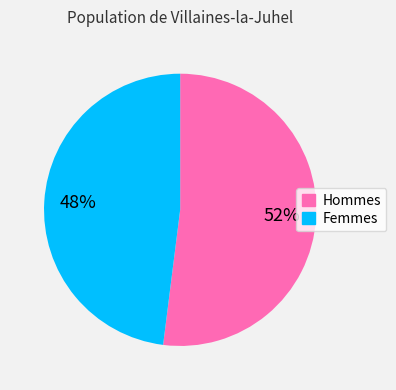

To the nearest percent, what is the difference between the largest and smallest slice percentages?

4%